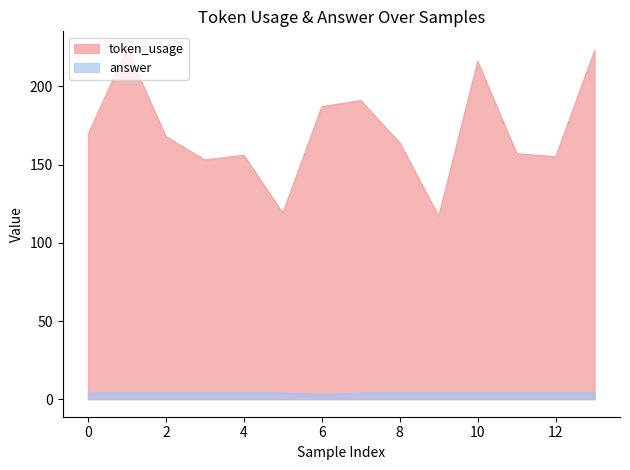

Which series has the largest total across all categories?

token_usage